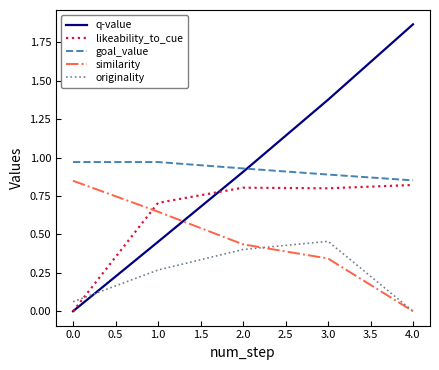

What is the sum of all goal_value values?

4.6